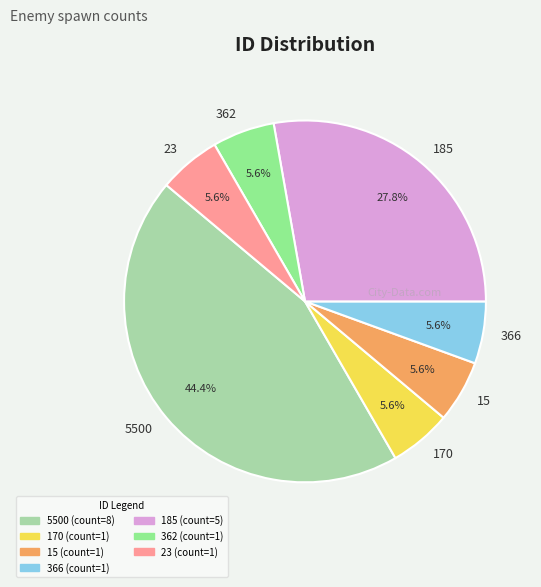

True or false: 362 accounts for 6% of the total.

True